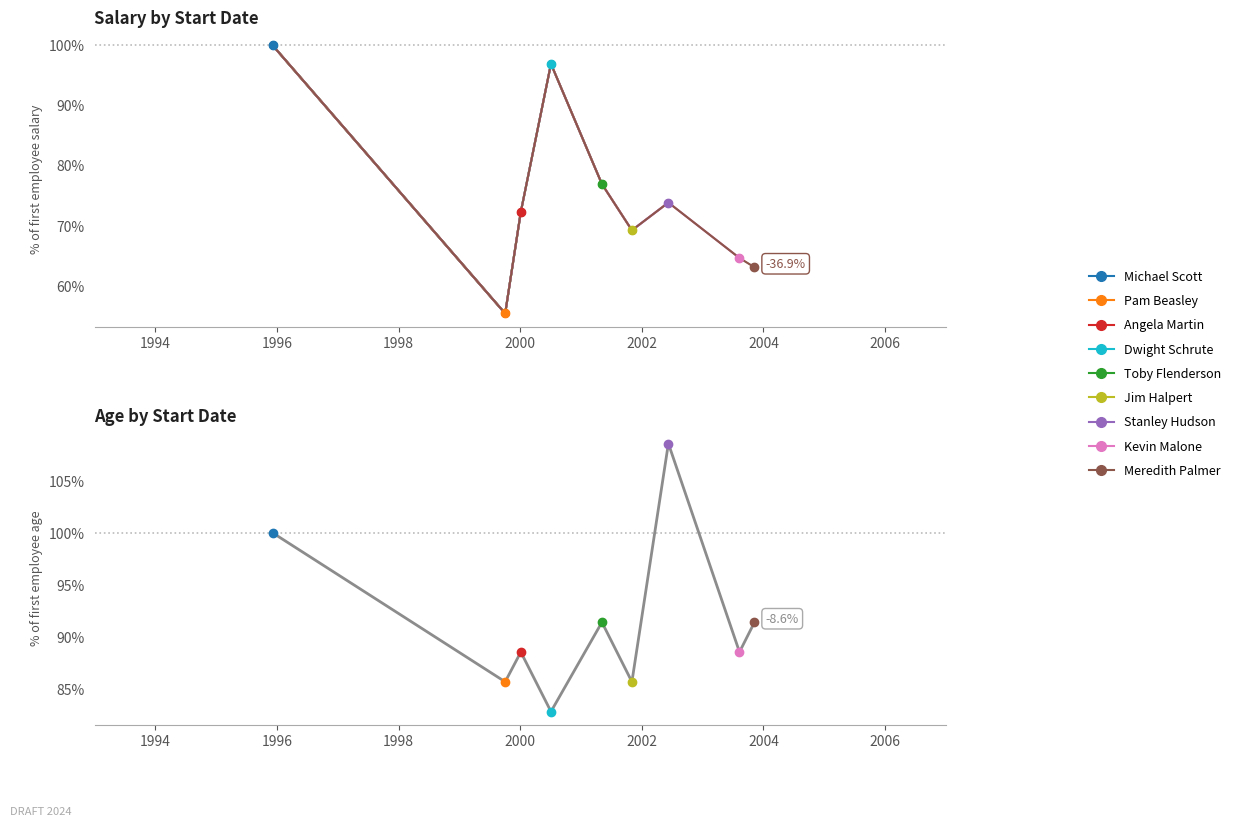

How many interior local peaks (higher than both neighbors) does the data have?

2